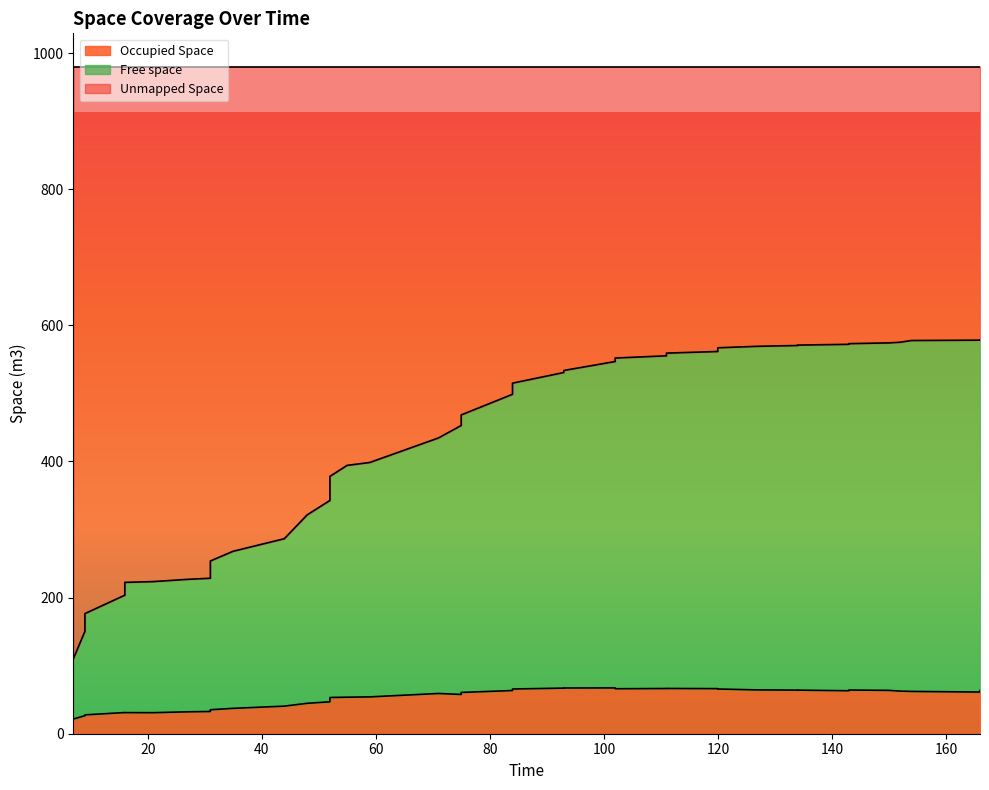

How many data points in Occupied Space are less than 61?

20